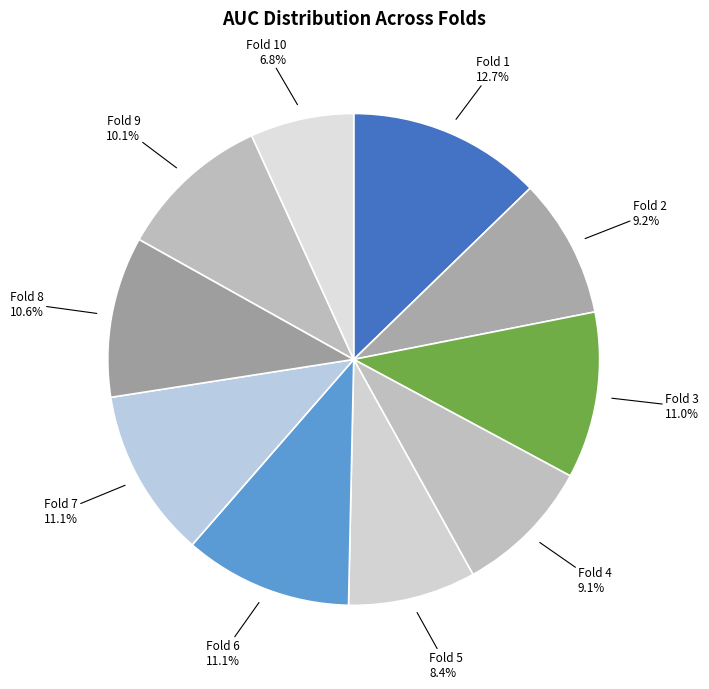

How many slices are in this pie chart?

10